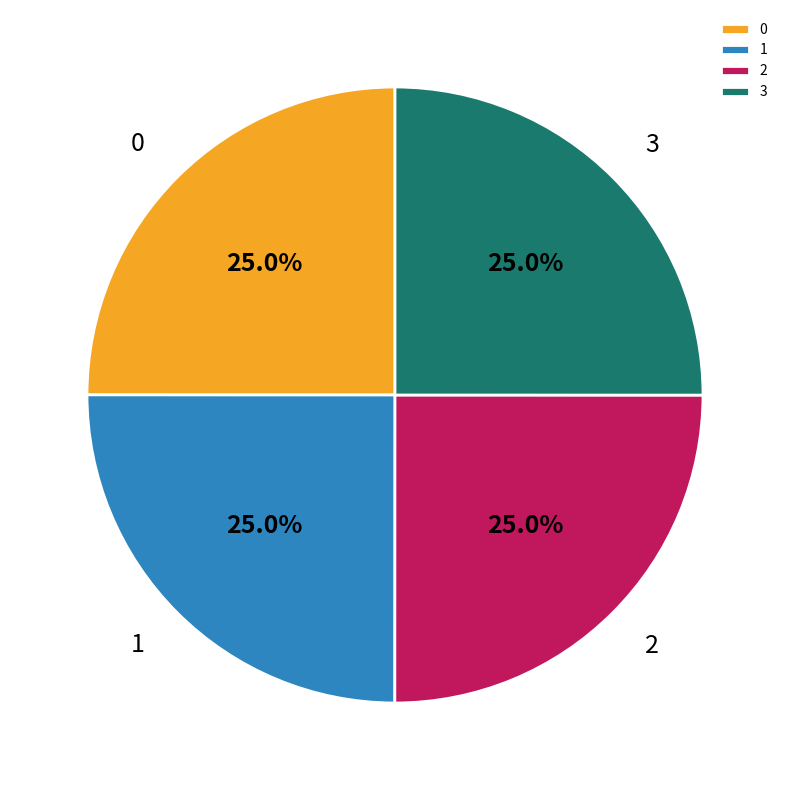

Is it true that 0 is 25% of the pie?

True